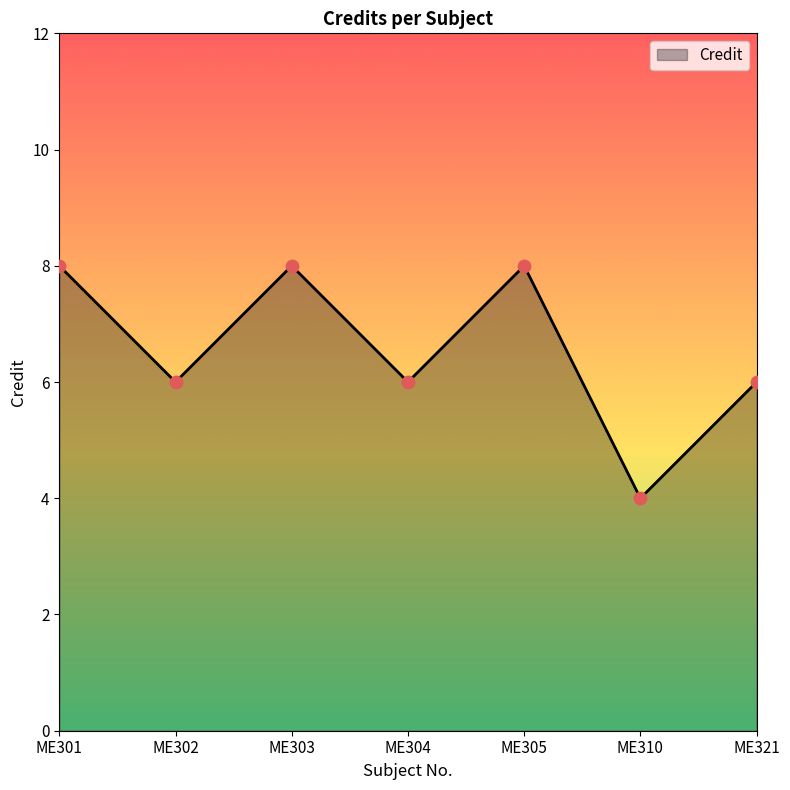

Which has a higher value, ME321 or ME301?

ME301